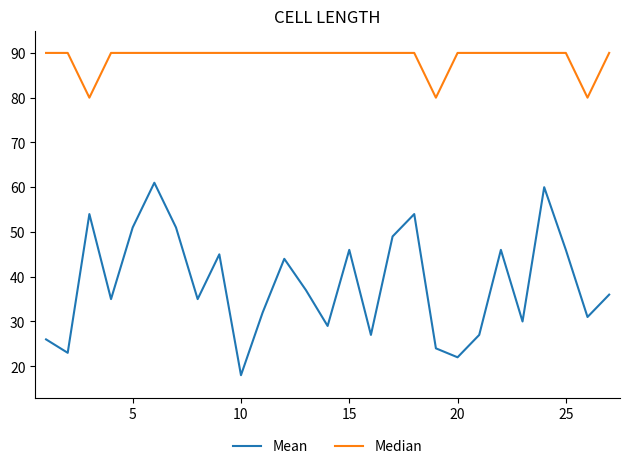

Rank the series by their maximum value, from highest to lowest.

Median, Mean